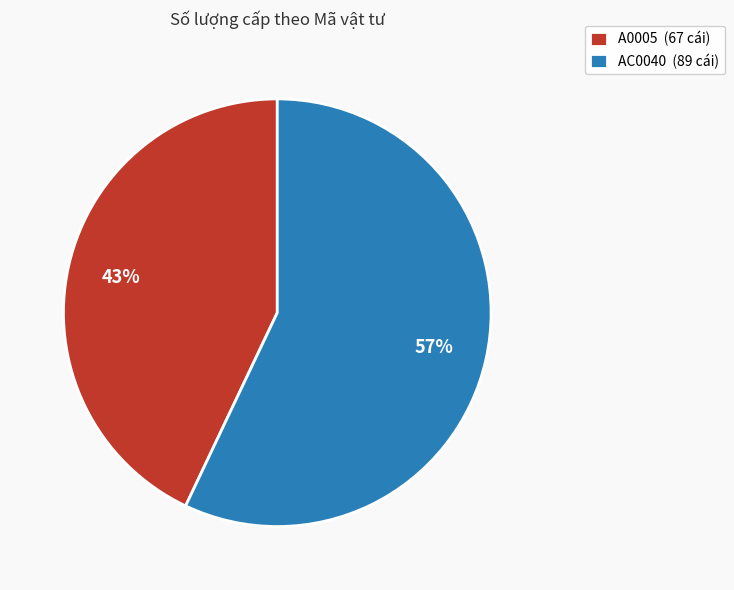

To the nearest percent, what portion does A0005 represent?

43%